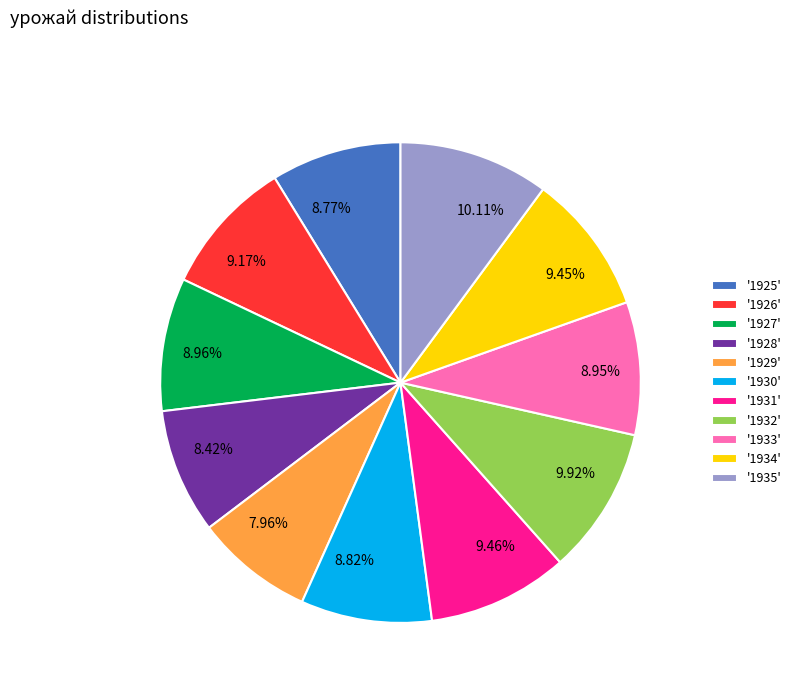

To the nearest percent, what is the average slice percentage?

9%